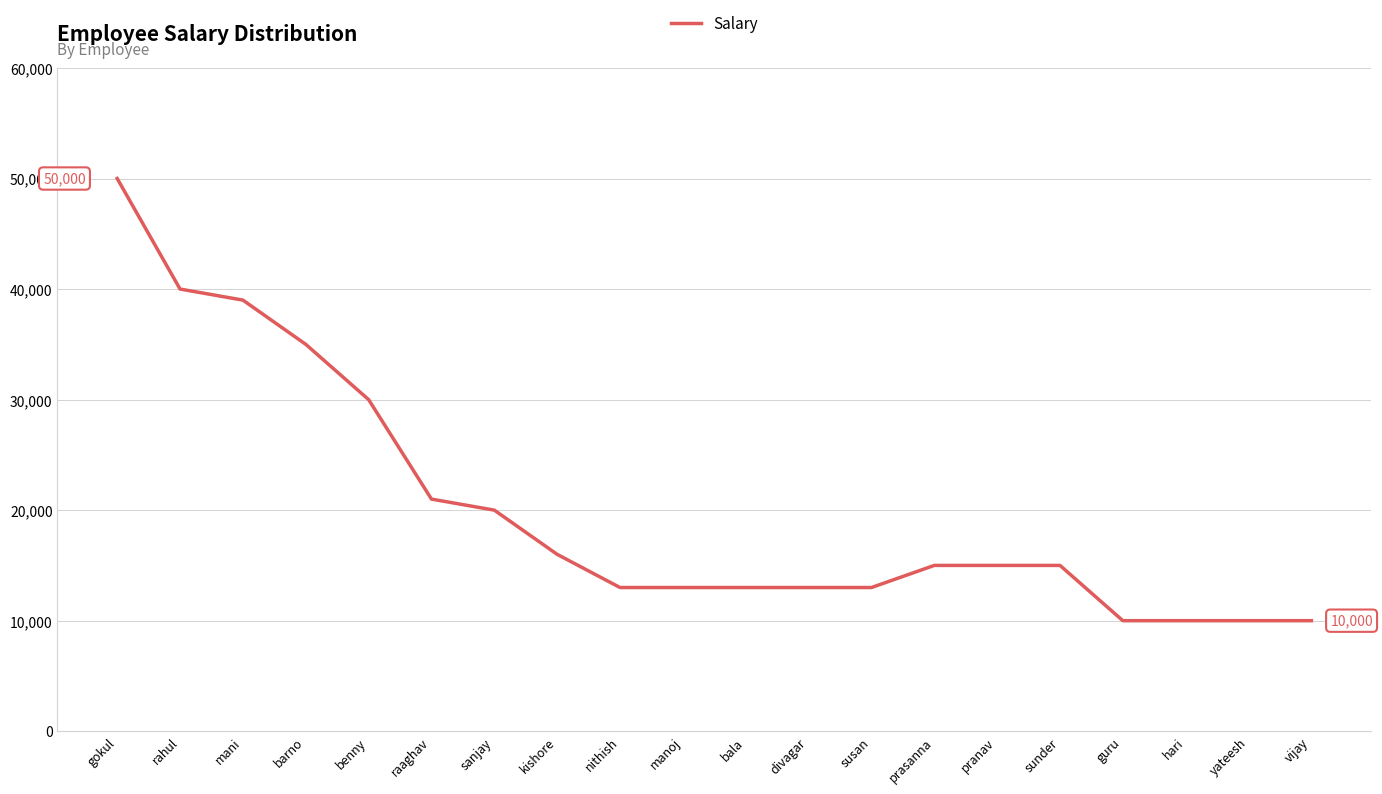

Reading left to right, extract all data points from this chart.

50000	40000	39000	35000	30000	21000	20000	16000	13000	13000	13000	13000	13000	15000	15000	15000	10000	10000	10000	10000